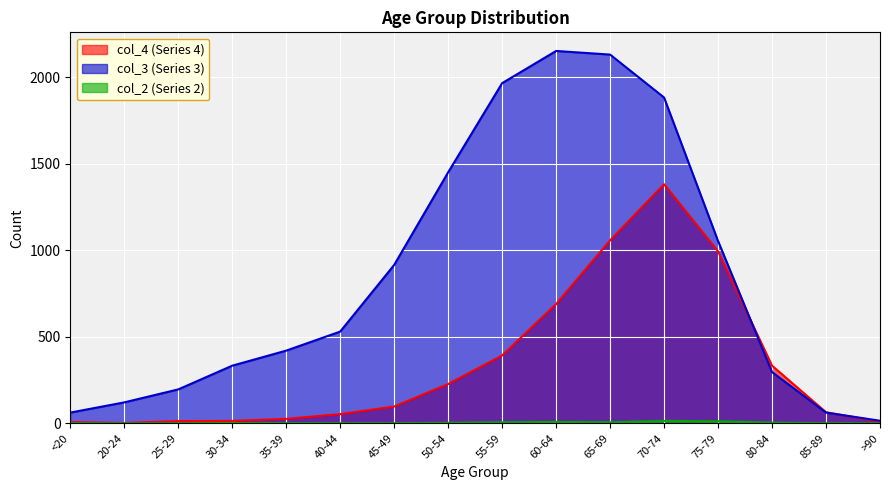

True or false: col_2 has a value of 2 at 45-49.

False